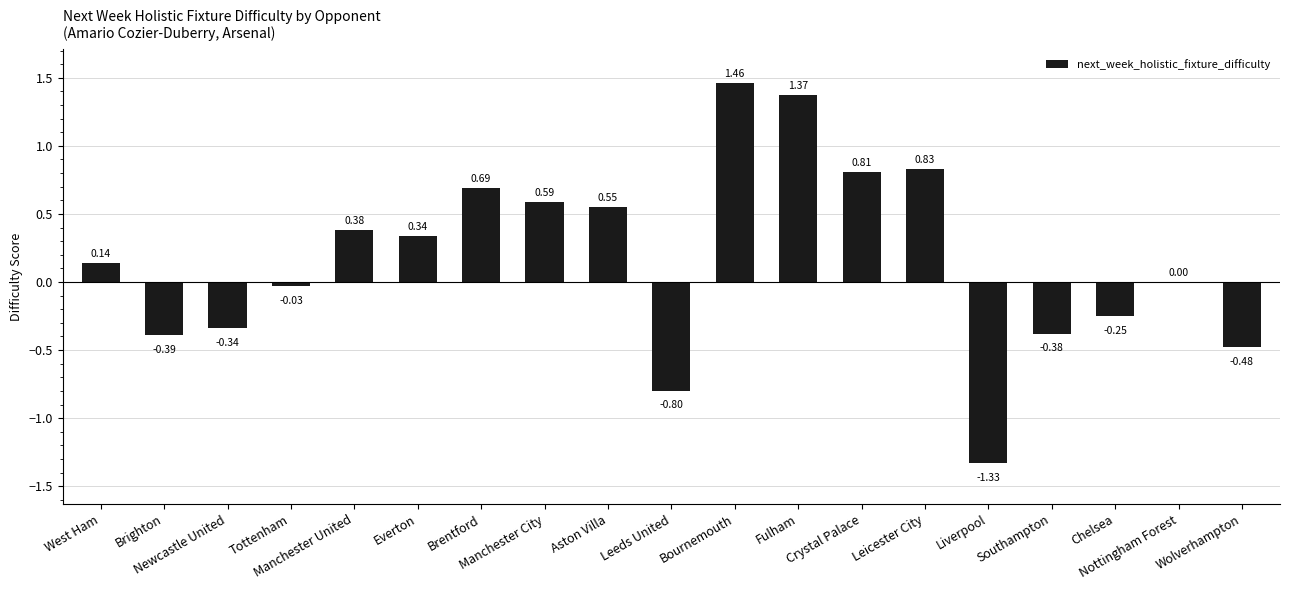

What is the sum of all values?

3.2